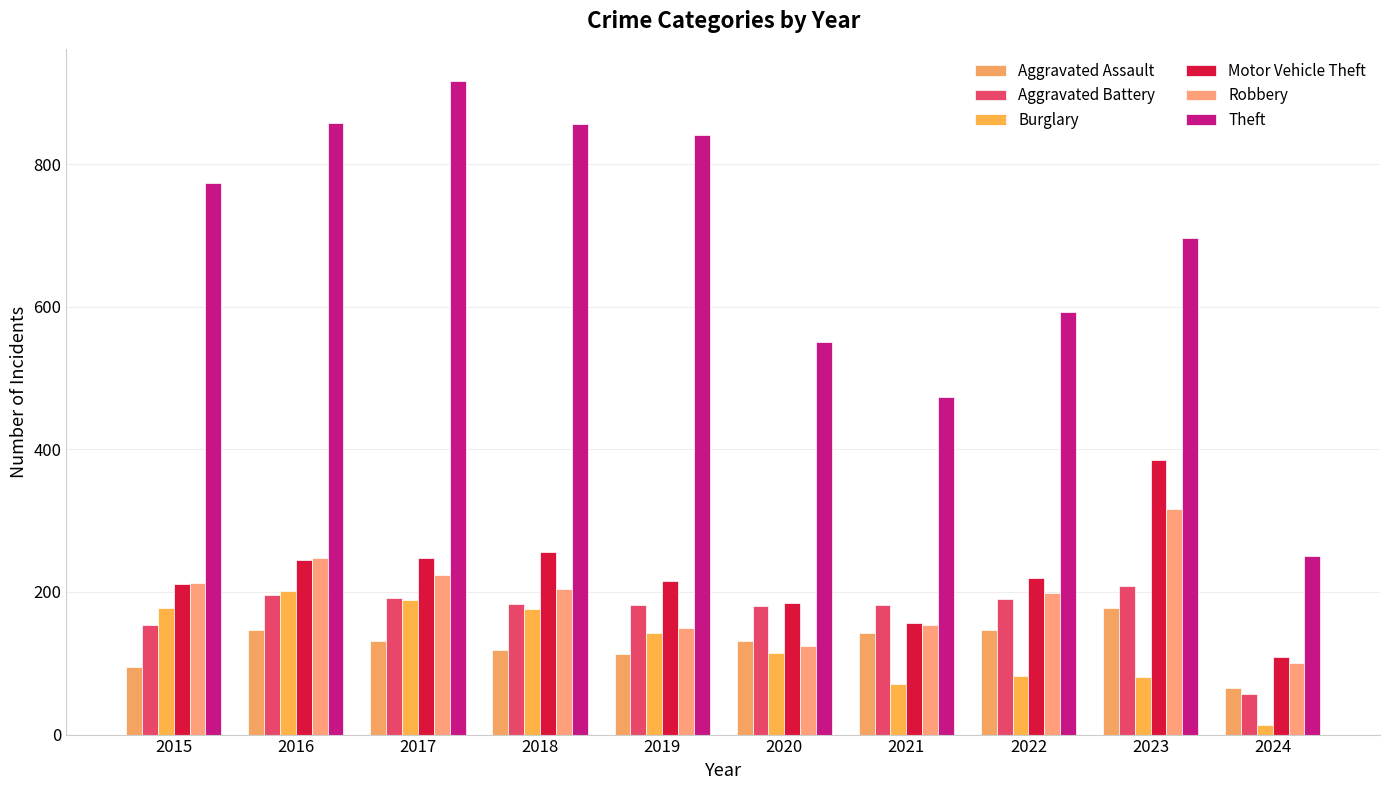

Reading left to right, what are all the values shown in this chart?

Aggravated Assault: 95	146	131	119	113	131	142	146	177	66
Aggravated Battery: 154	196	191	183	182	180	182	190	209	57
Burglary: 178	201	189	176	143	115	71	82	81	13
Motor Vehicle Theft: 211	245	247	256	216	184	156	219	385	109
Robbery: 212	247	224	204	150	124	153	198	317	101
Theft: 774	858	916	856	841	550	474	593	696	250